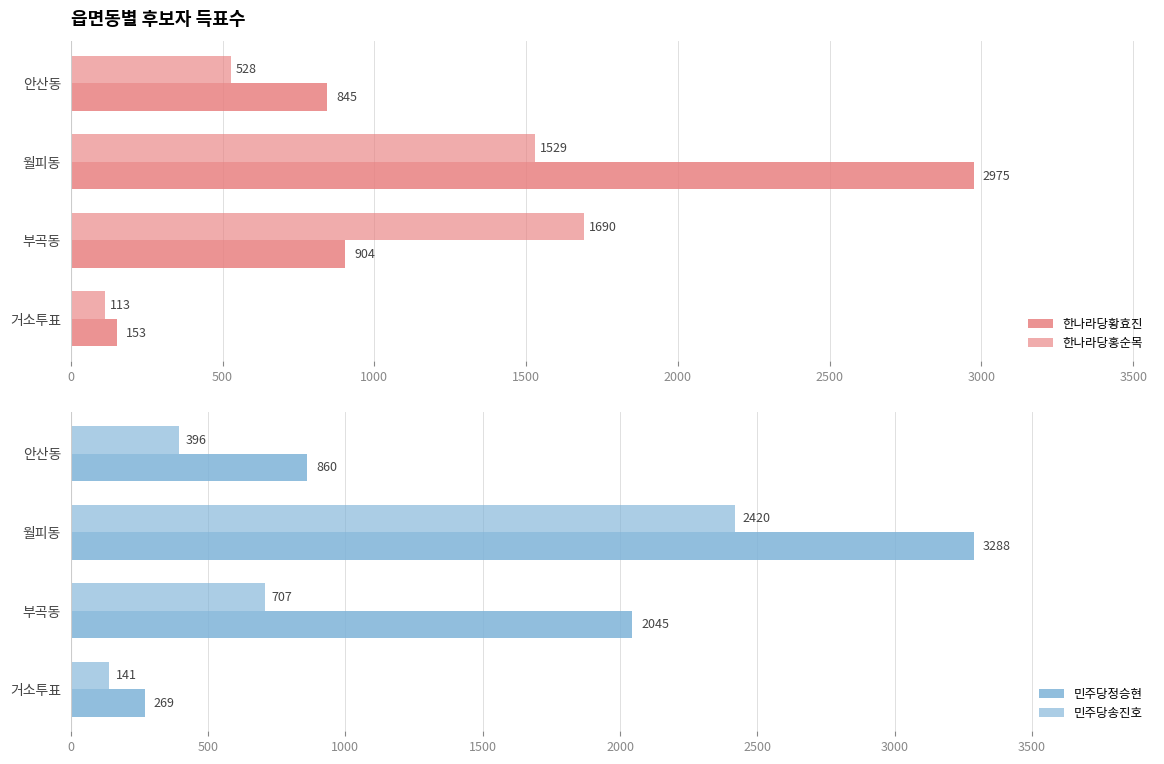

What is the greatest value displayed?

3288